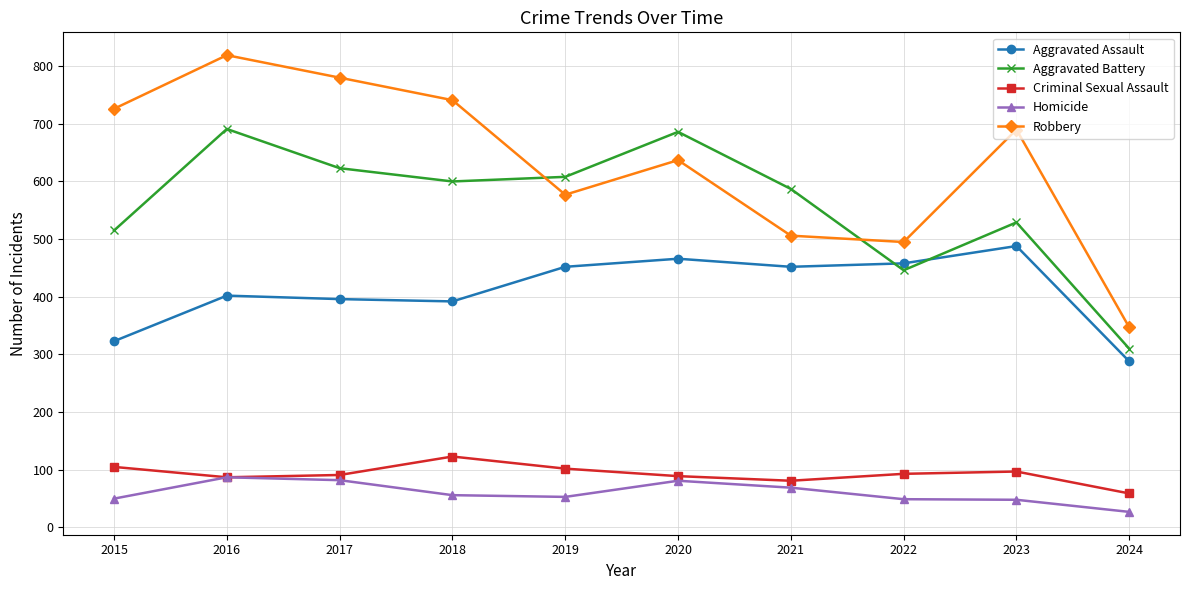

In Aggravated Battery, how many points are higher than both neighbors (excluding endpoints)?

3